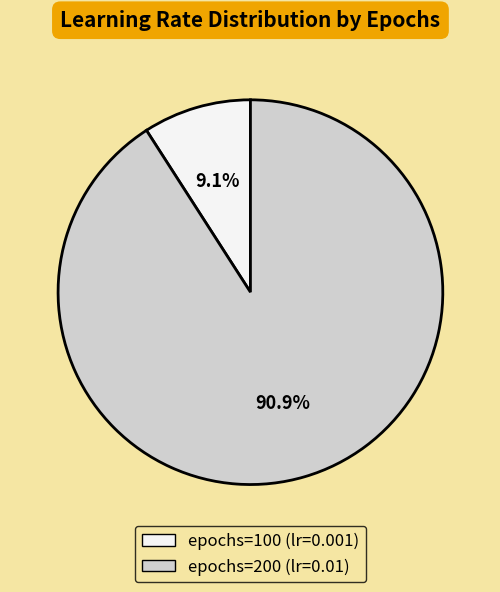

Is there any slice that represents more than half of the pie?

Yes